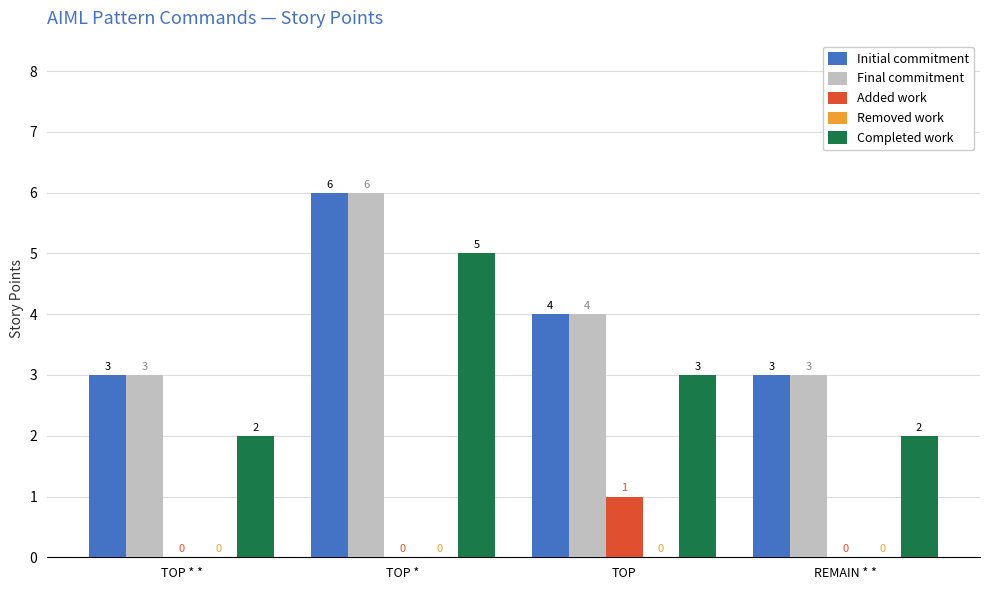

Where does the Completed work series first go above 3?

TOP *